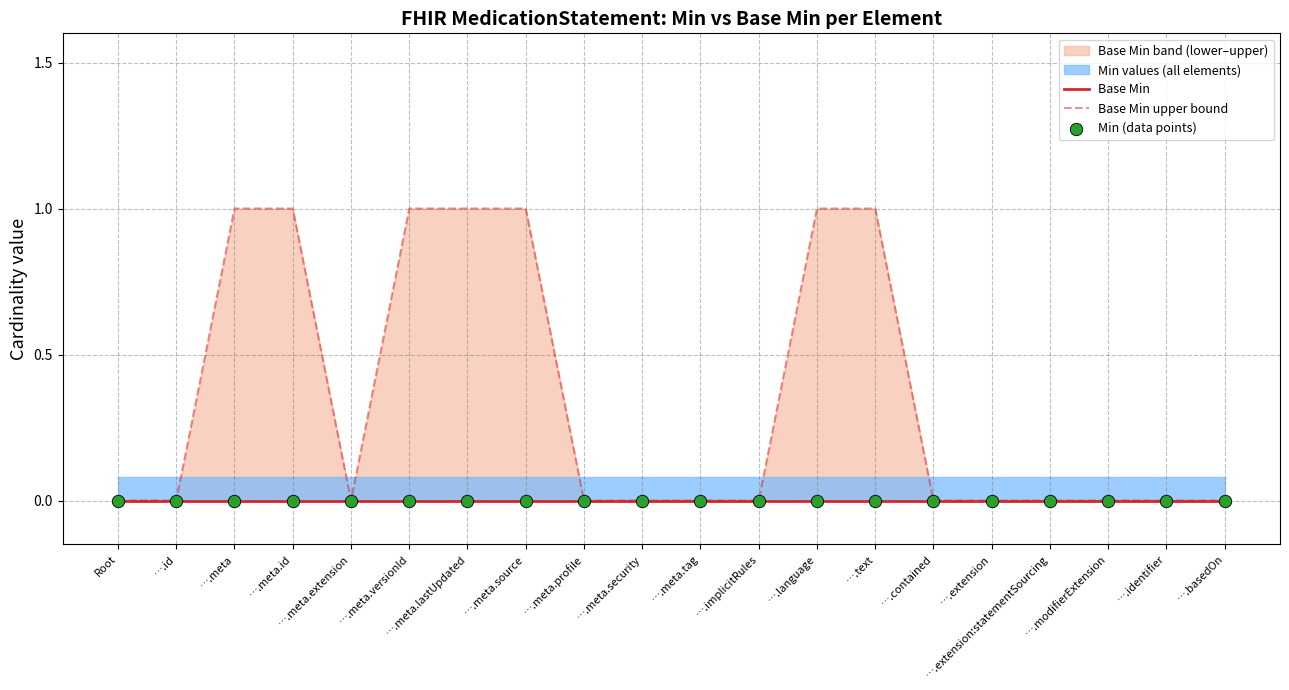

Which series has the widest spread of Y values?

Base Min upper bound